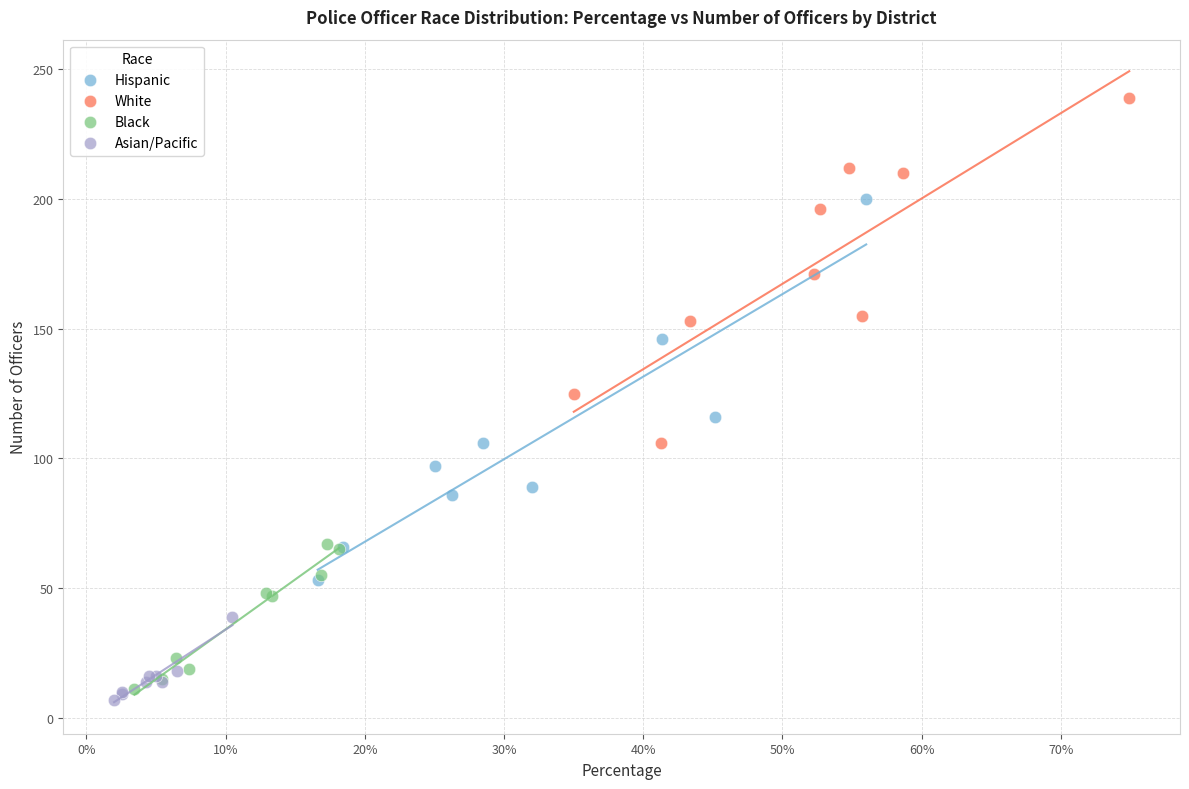

Which series reaches the minimum Y coordinate?

Asian/Pacific